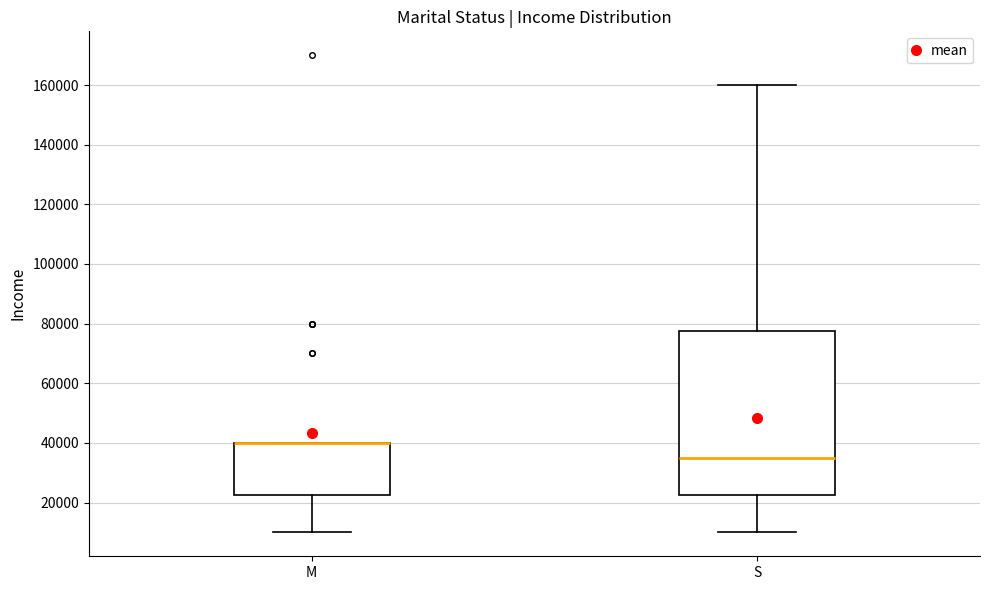

Where does the median line of the box for S sit on the y-axis? The values are not printed on the chart, so give them approximately, as read against the axis.

36000